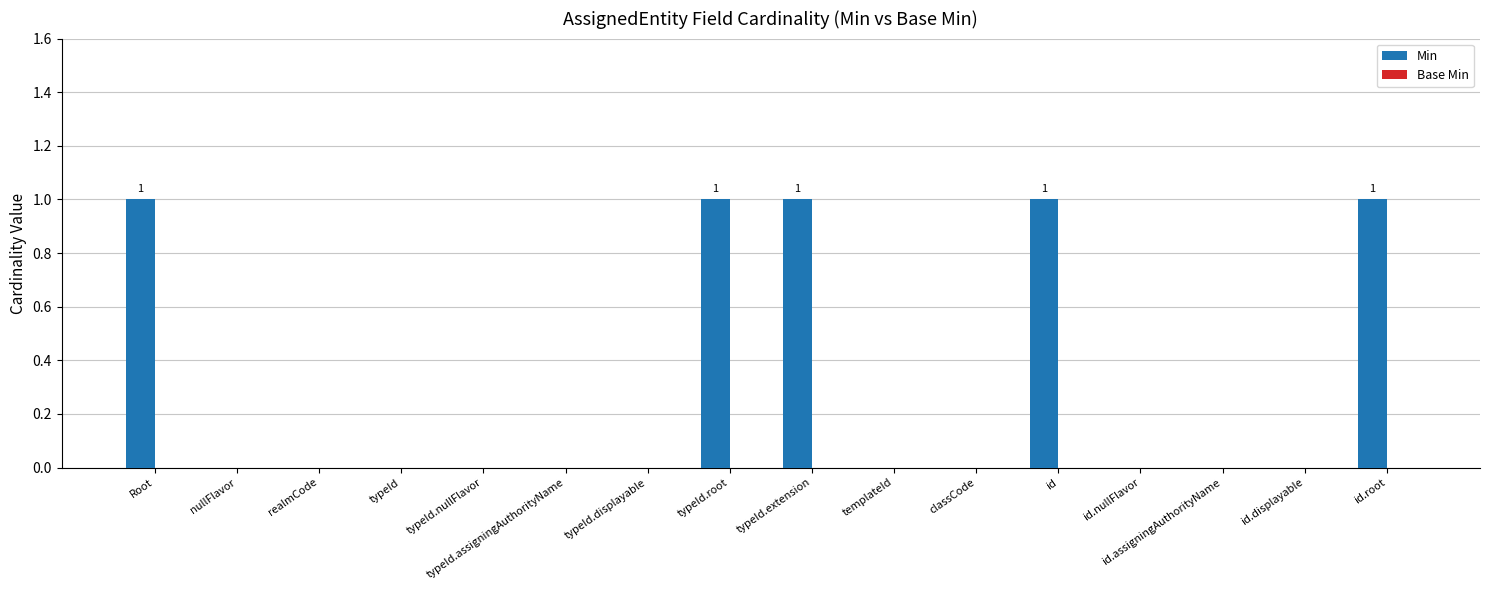

What is the sum of all values?

5